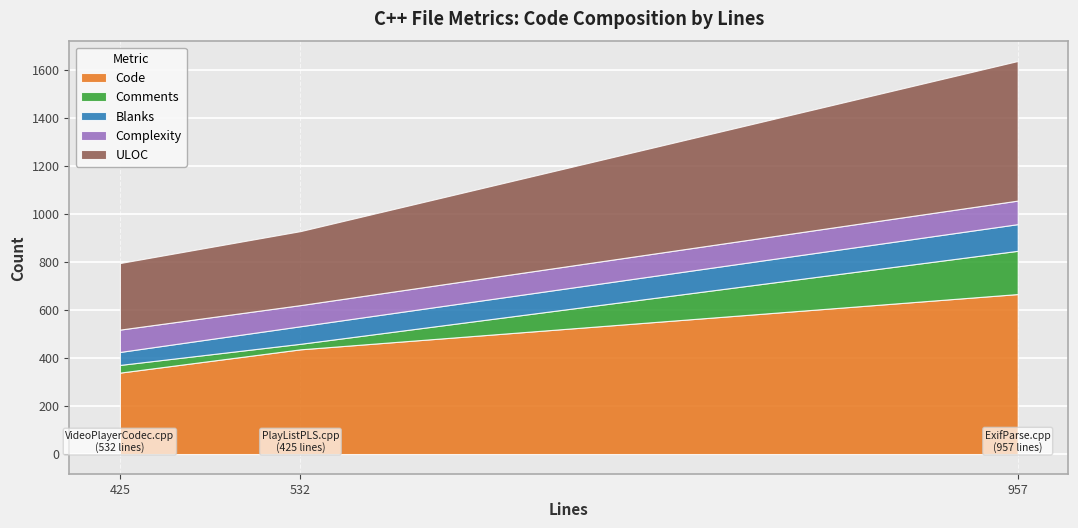

What is the spread (max minus min) of values at ExifParse.cpp (957)?

568